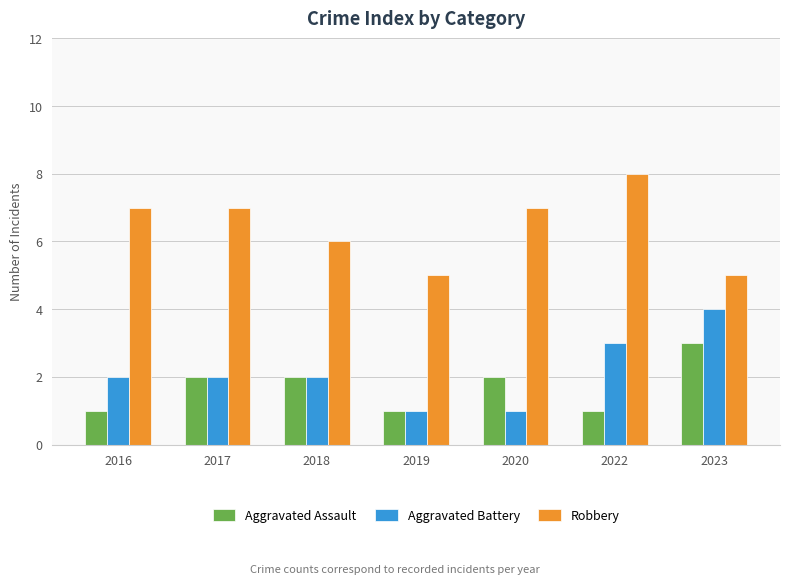

Is the value of Robbery at 2023 greater than the value of Aggravated Battery at 2023?

Yes